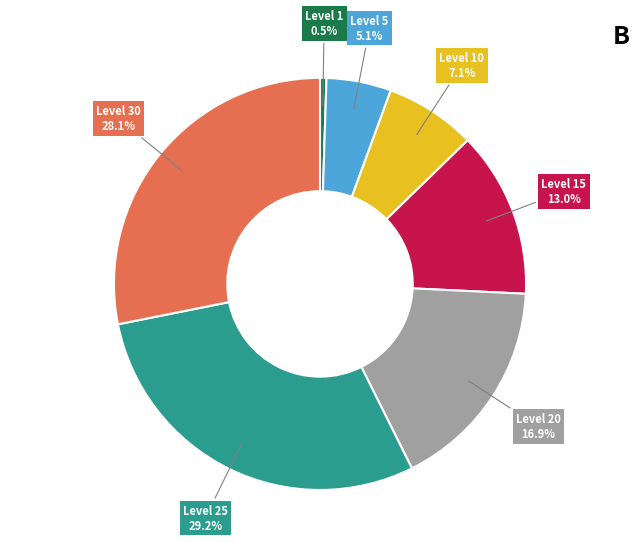

Is there any slice that represents more than half of the pie?

No